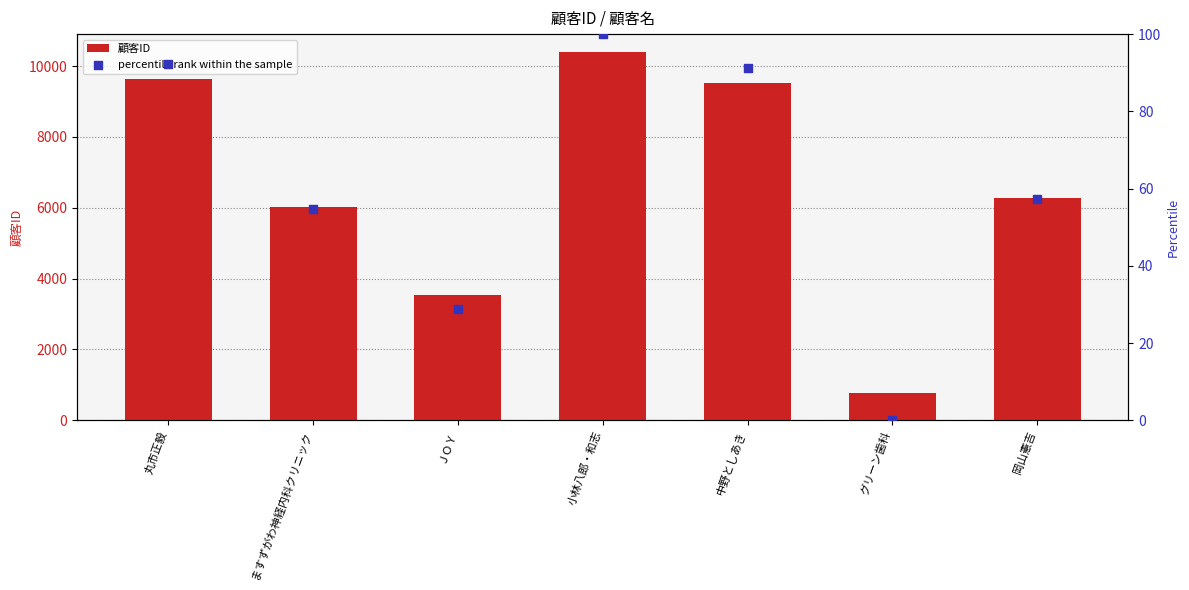

Which series has the widest spread of Y values?

顧客ID